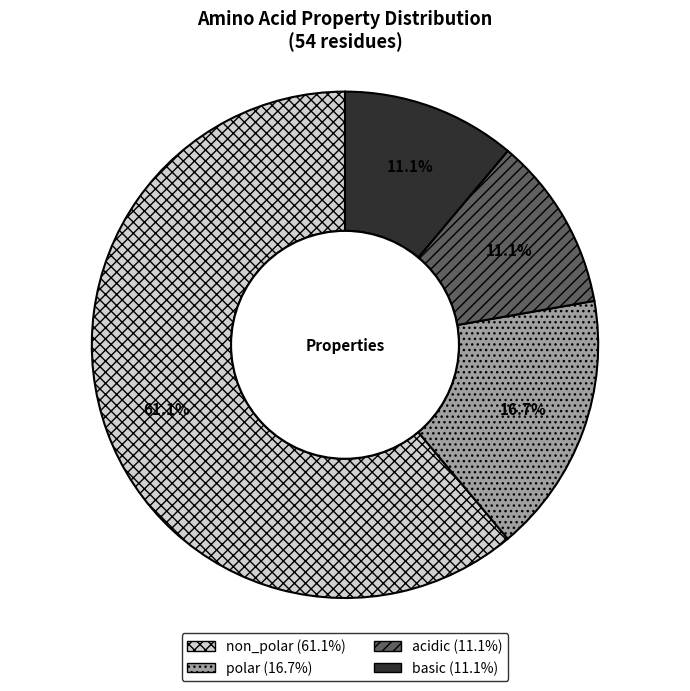

Count the number of slices in the pie.

4